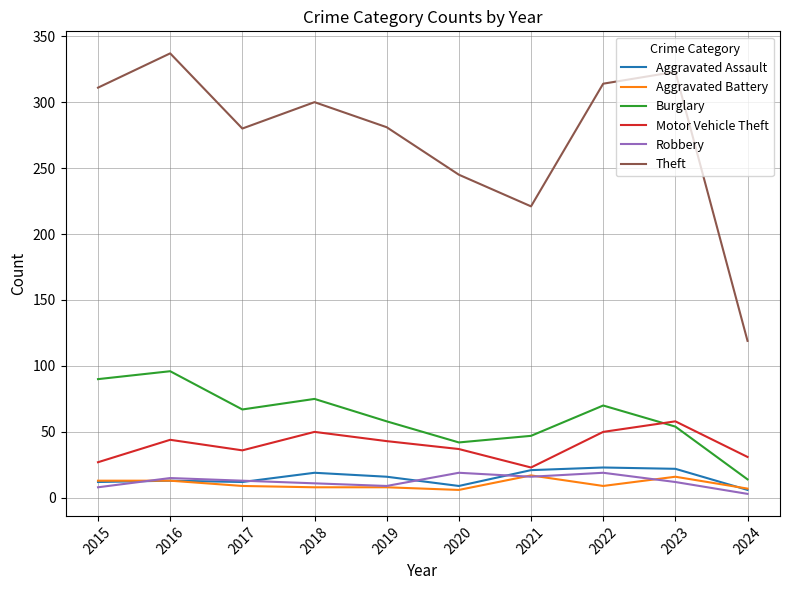

True or false: Motor Vehicle Theft has a value of 43 at 2019.

True